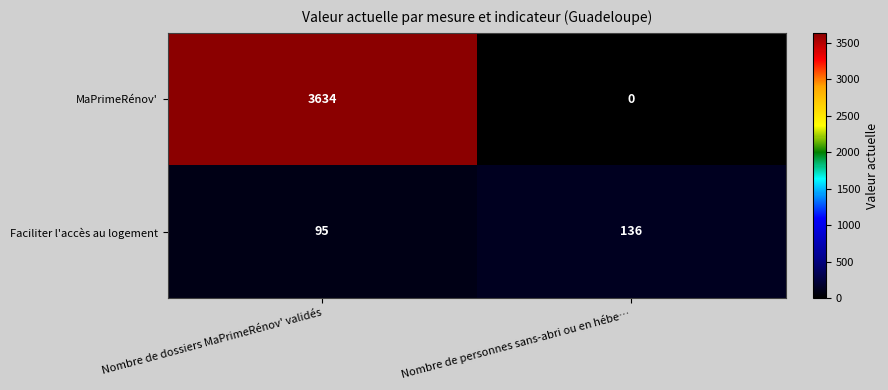

At which category does the chart reach its peak across all series?

Nombre de dossiers MaPrimeRénov' validés